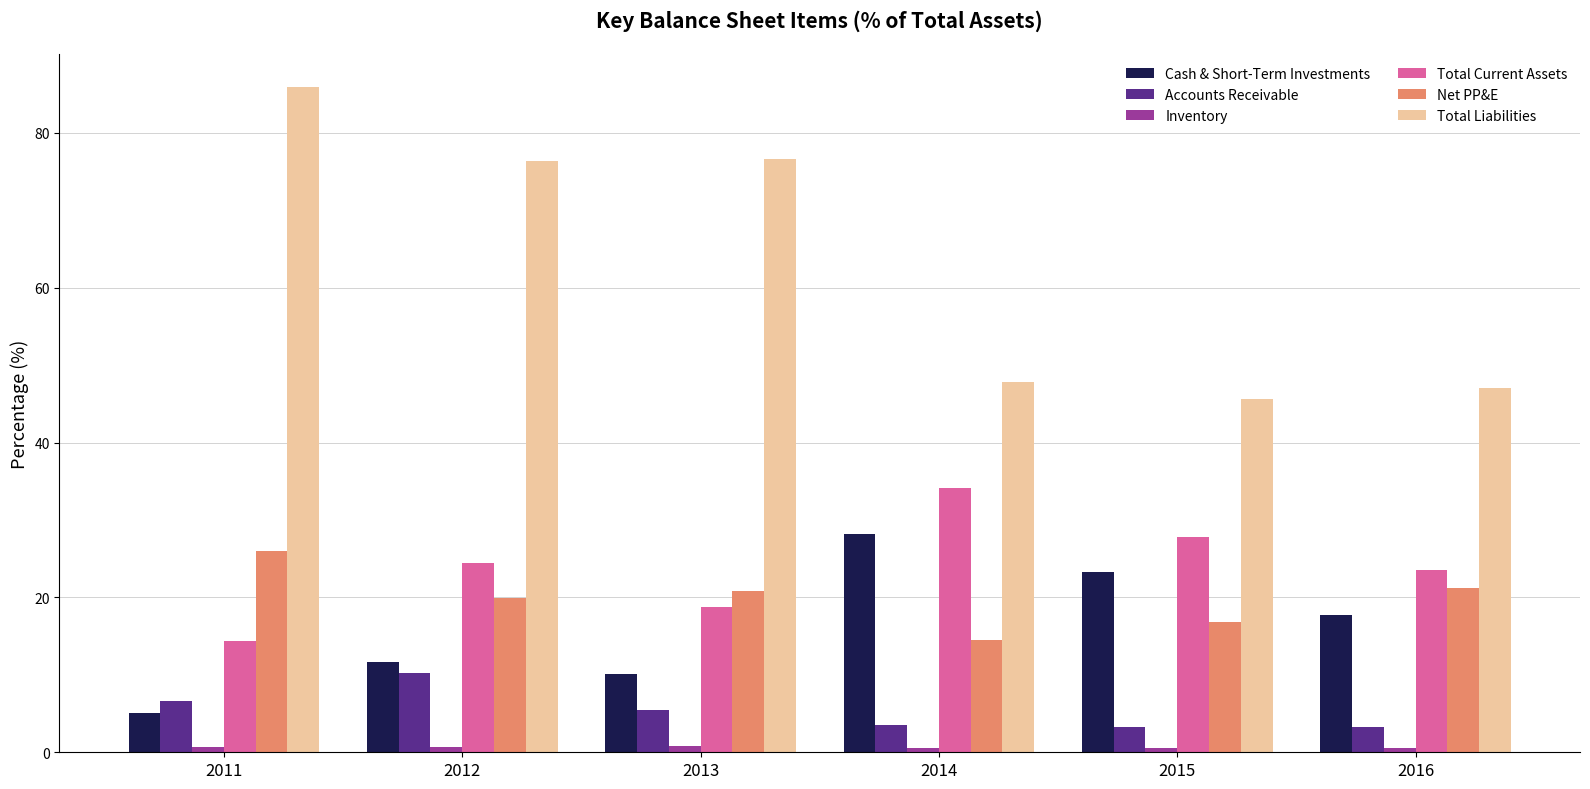

What is the highest value of the Total Current Assets series?

34.1